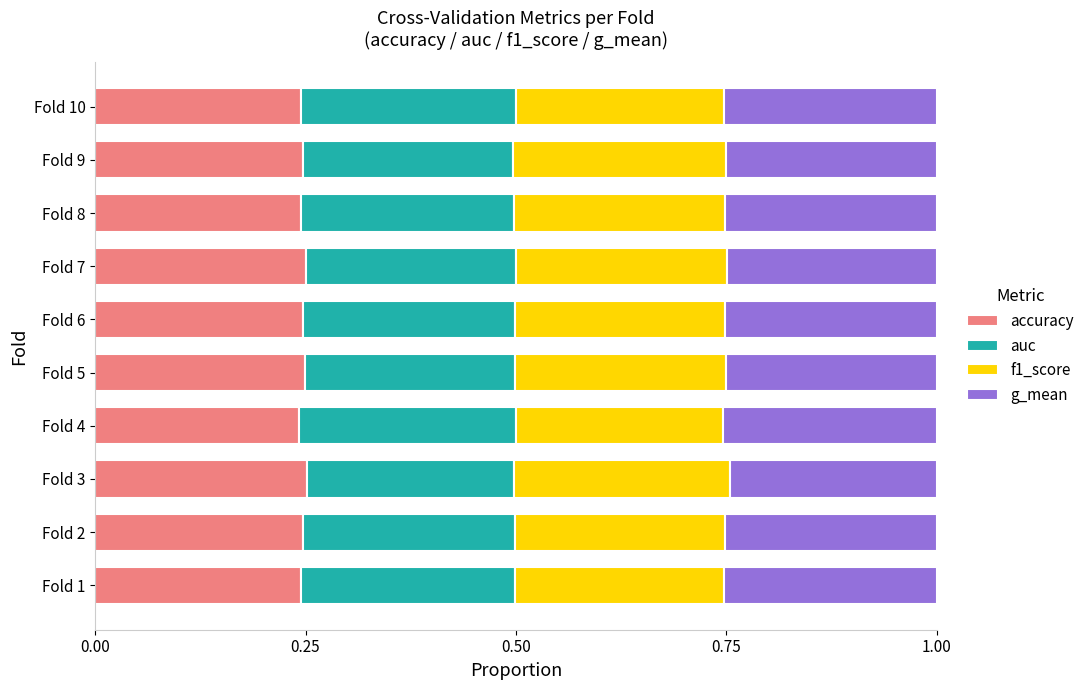

What is the total value across all series at Fold 6?

1.0